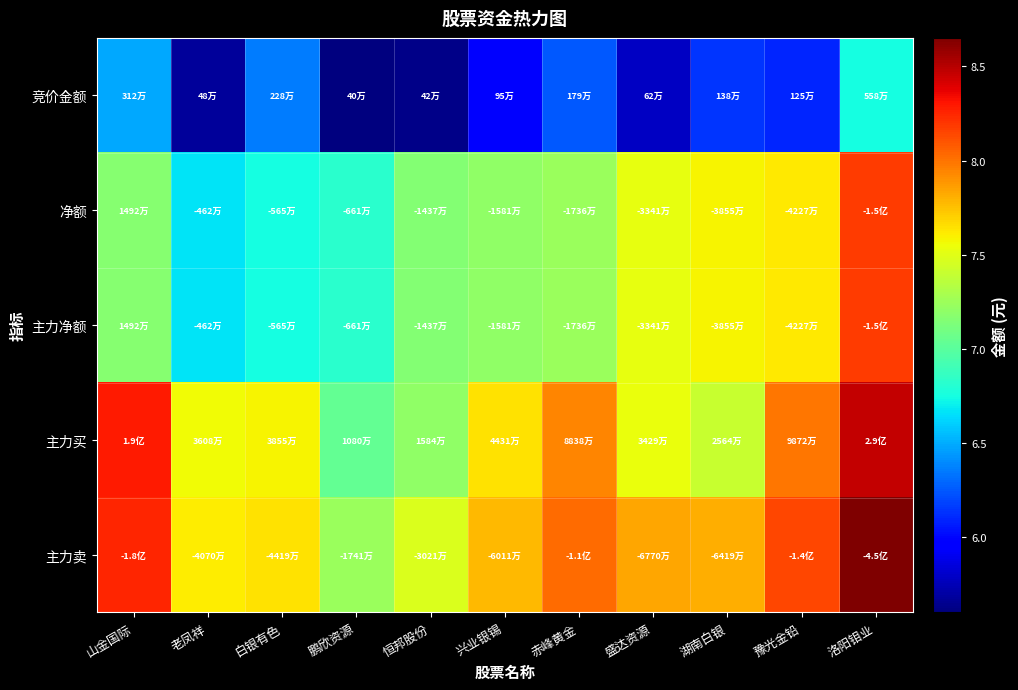

Reading left to right, list all the values displayed in this chart.

竞价金额: 山金国际=6.5	老凤祥=5.7	白银有色=6.4	鹏欣资源=5.6	恒邦股份=5.6	兴业银锡=6.0	赤峰黄金=6.3	盛达资源=5.8	湖南白银=6.1	豫光金铅=6.1	洛阳钼业=6.7
净额: 山金国际=7.2	老凤祥=6.7	白银有色=6.8	鹏欣资源=6.8	恒邦股份=7.2	兴业银锡=7.2	赤峰黄金=7.2	盛达资源=7.5	湖南白银=7.6	豫光金铅=7.6	洛阳钼业=8.2
主力净额: 山金国际=7.2	老凤祥=6.7	白银有色=6.8	鹏欣资源=6.8	恒邦股份=7.2	兴业银锡=7.2	赤峰黄金=7.2	盛达资源=7.5	湖南白银=7.6	豫光金铅=7.6	洛阳钼业=8.2
主力买: 山金国际=8.3	老凤祥=7.6	白银有色=7.6	鹏欣资源=7.0	恒邦股份=7.2	兴业银锡=7.6	赤峰黄金=7.9	盛达资源=7.5	湖南白银=7.4	豫光金铅=8.0	洛阳钼业=8.5
主力卖: 山金国际=8.3	老凤祥=7.6	白银有色=7.6	鹏欣资源=7.2	恒邦股份=7.5	兴业银锡=7.8	赤峰黄金=8.0	盛达资源=7.8	湖南白银=7.8	豫光金铅=8.1	洛阳钼业=8.7